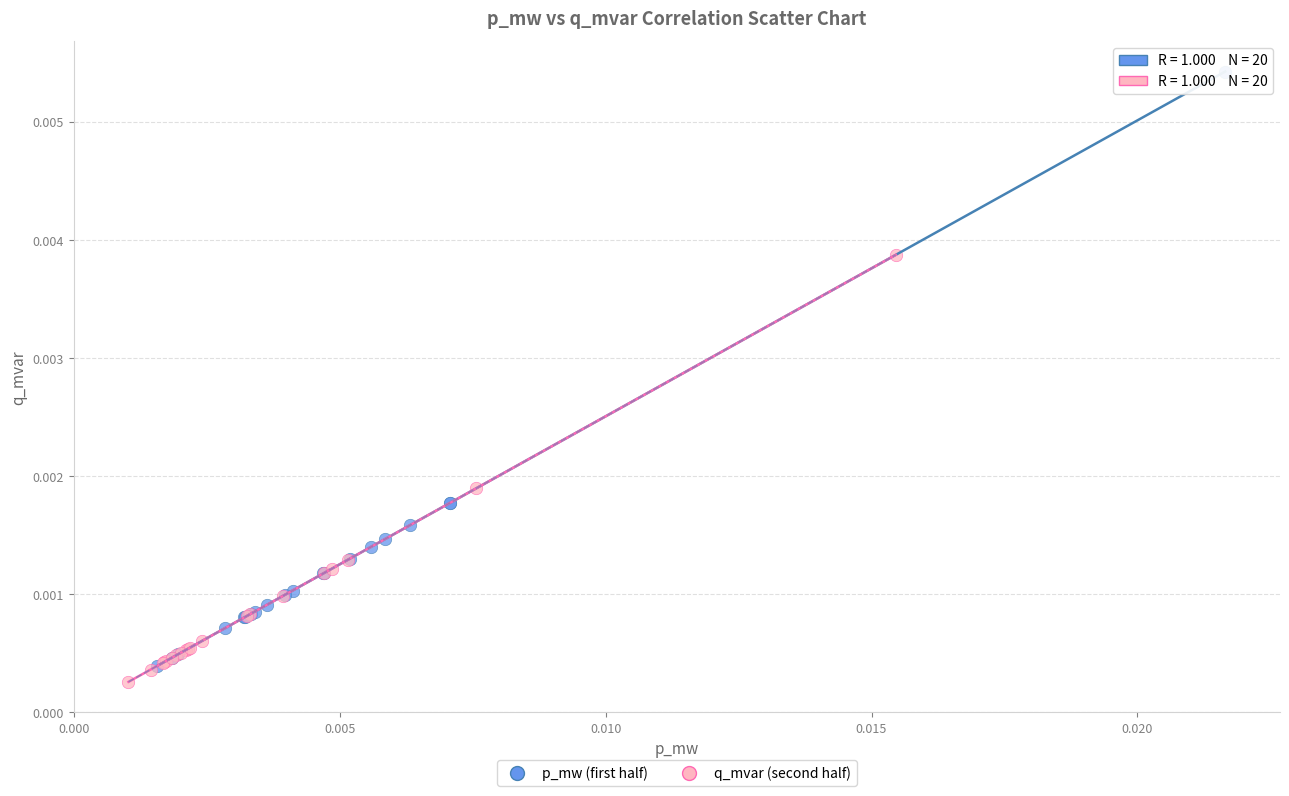

Which series contains the highest Y value?

p_mw (first half)